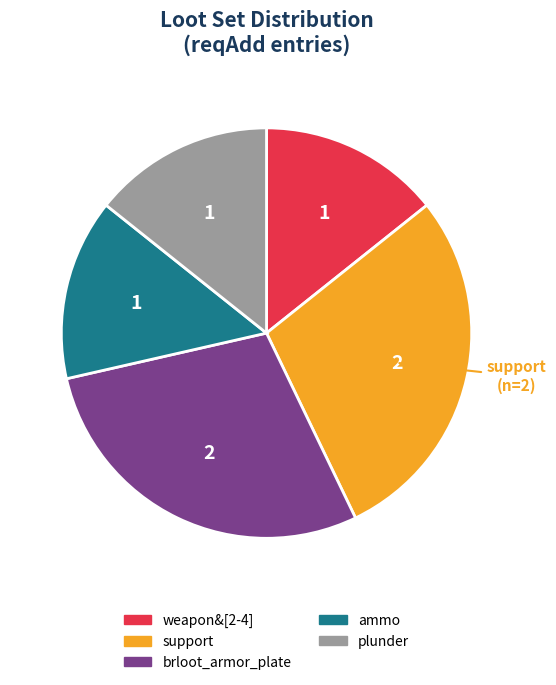

Is it true that support is 38% of the pie?

False